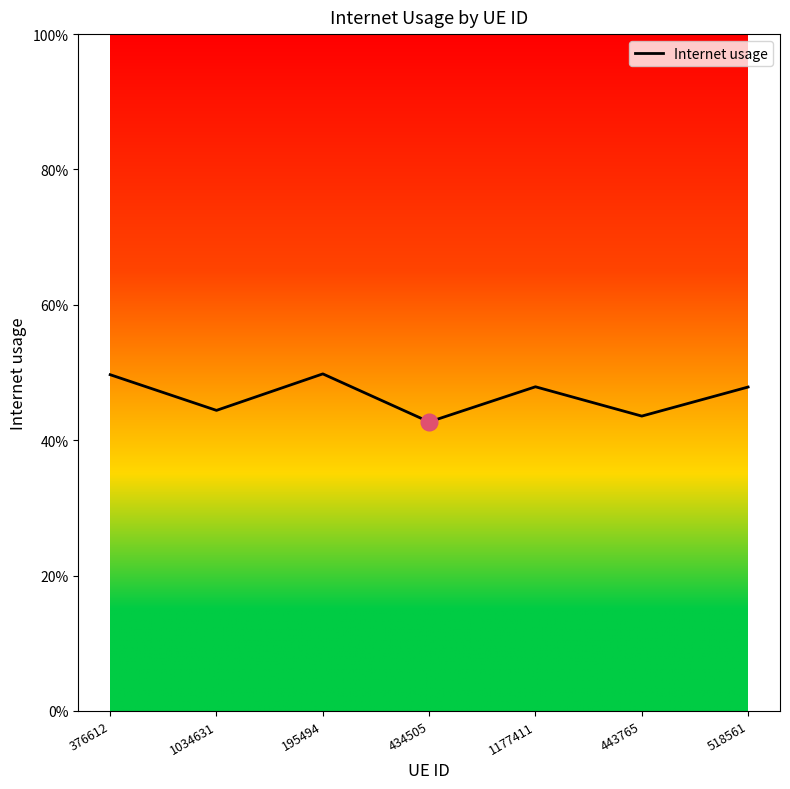

Does the chart have visible grid lines?

No